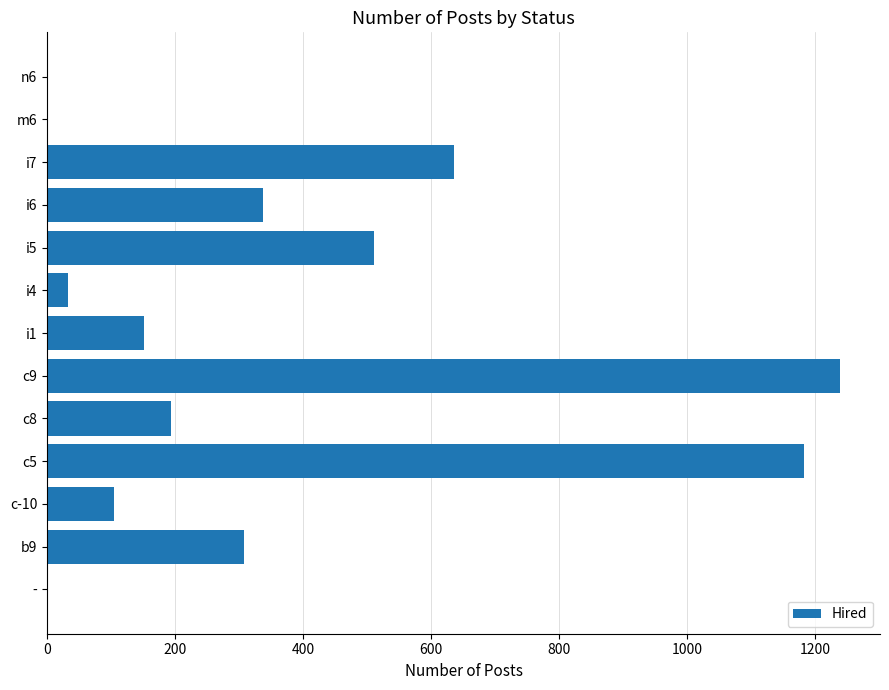

Is it true that the value at c5 is 1182?

True